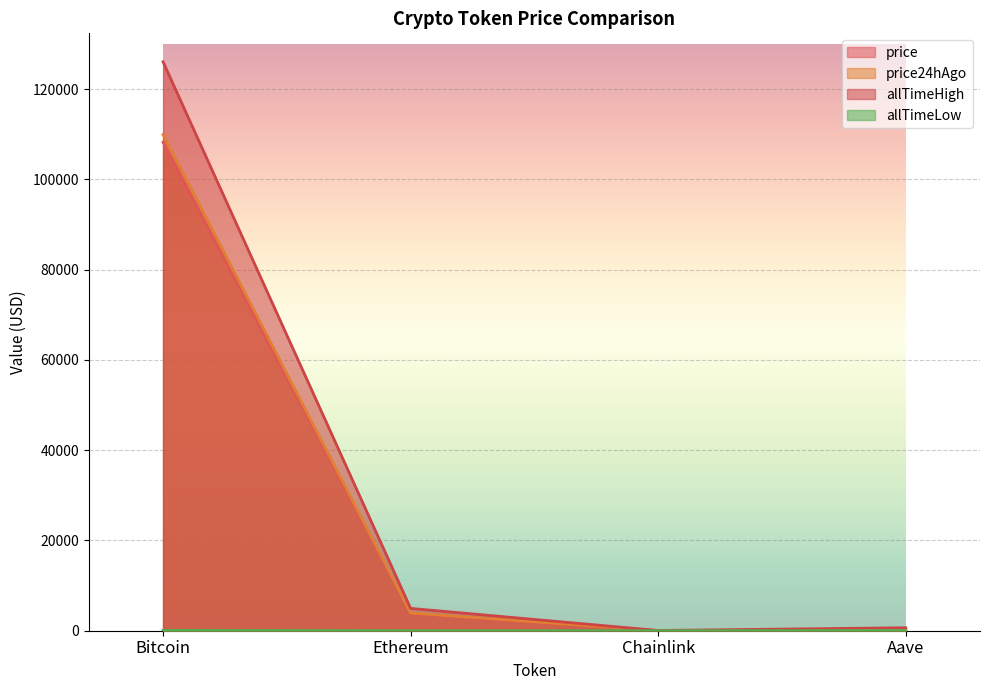

What position from the left is Chainlink?

3